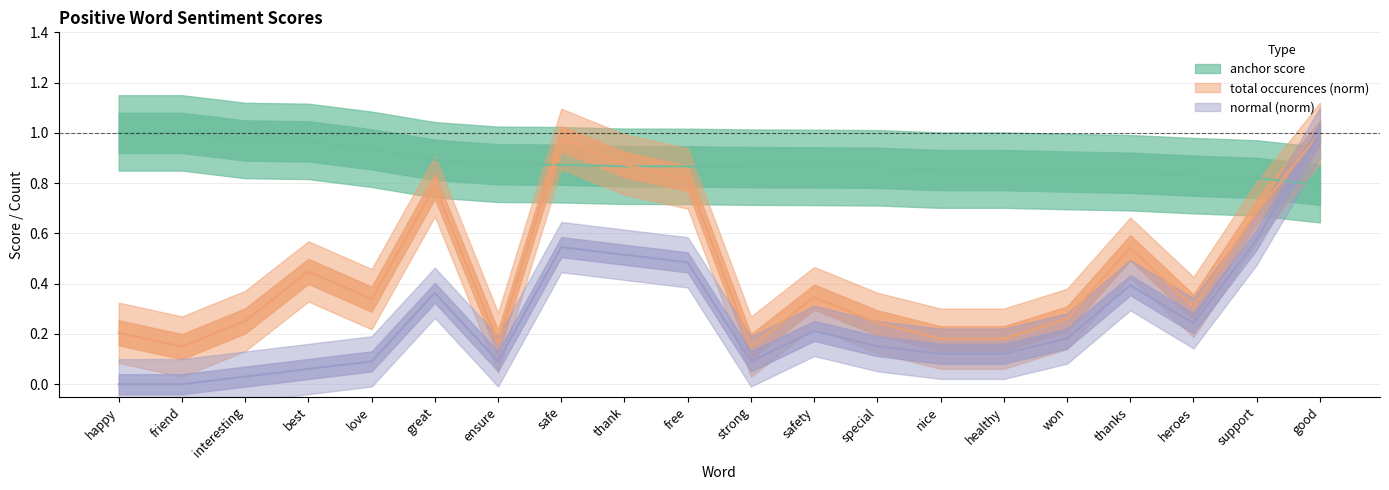

Reading right to left, what are all the values shown in this chart?

anchor score: good=0.8	support=0.8	heroes=0.8	thanks=0.8	won=0.8	healthy=0.9	nice=0.9	special=0.9	safety=0.9	strong=0.9	free=0.9	thank=0.9	safe=0.9	ensure=0.9	great=0.9	love=0.9	best=1.0	interesting=1.0	friend=1.0	happy=1.0
total occurences: good=1.0	support=0.7	heroes=0.3	thanks=0.5	won=0.3	healthy=0.2	nice=0.2	special=0.2	safety=0.3	strong=0.1	free=0.8	thank=0.9	safe=1.0	ensure=0.2	great=0.8	love=0.3	best=0.4	interesting=0.3	friend=0.1	happy=0.2
normal: good=1.0	support=0.6	heroes=0.2	thanks=0.4	won=0.2	healthy=0.1	nice=0.1	special=0.2	safety=0.2	strong=0.1	free=0.5	thank=0.5	safe=0.5	ensure=0.1	great=0.4	love=0.1	best=0.1	interesting=0.0	friend=0.0	happy=0.0